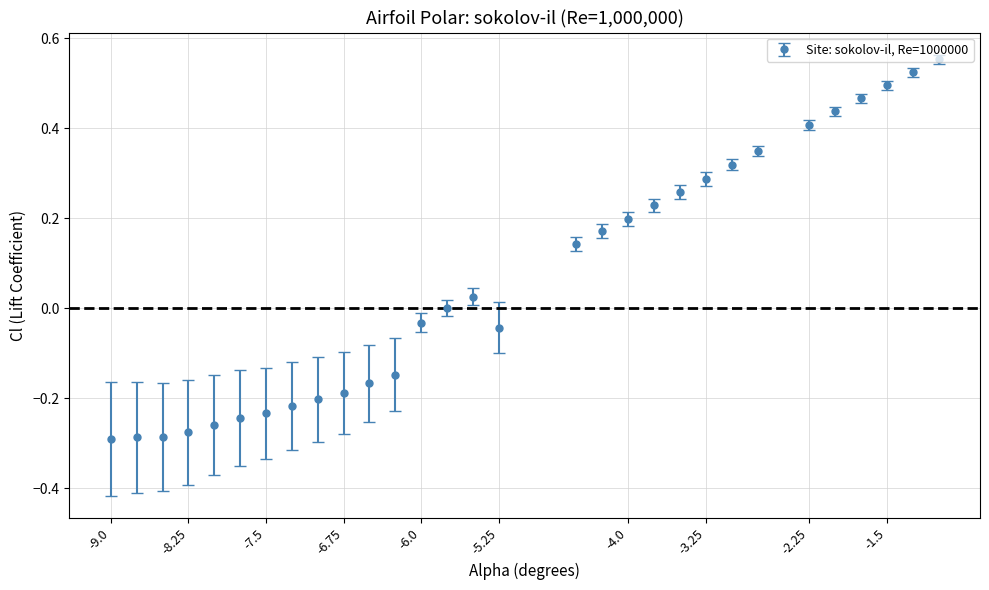

True or false: the data has more than 0 interior local peaks.

True